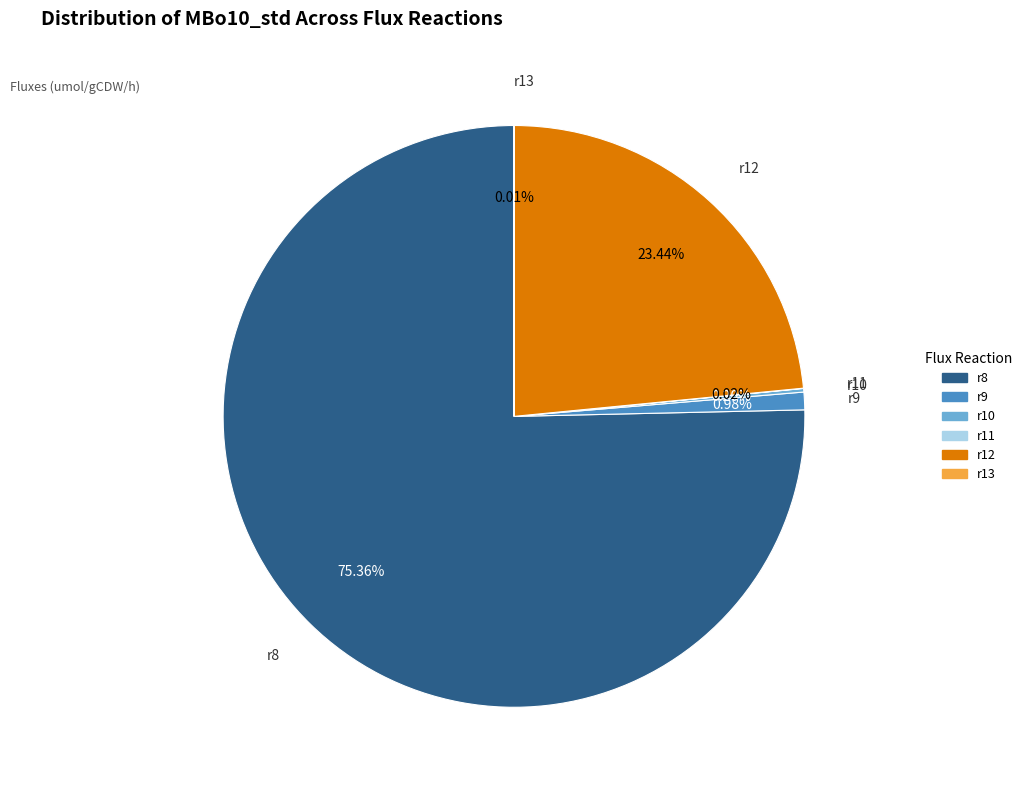

Does r8 account for over 50% of the chart?

Yes